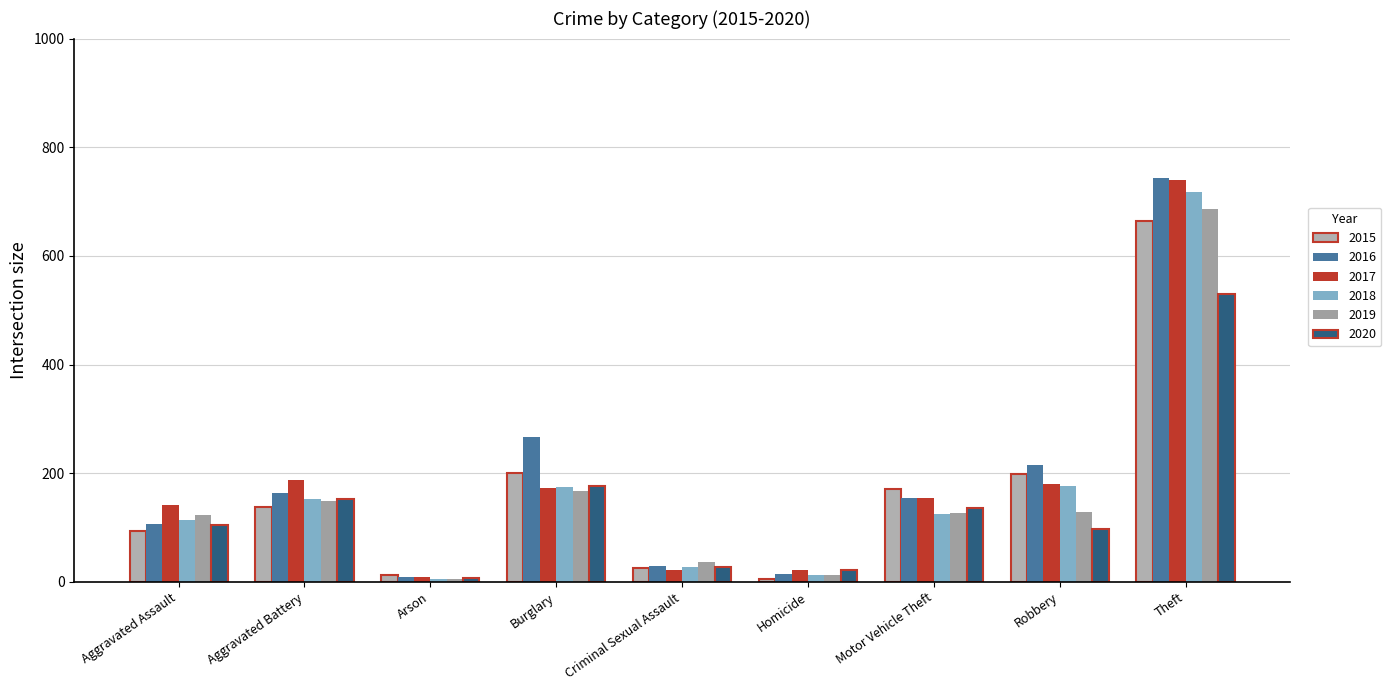

What is the total value across all series at Theft?

4081